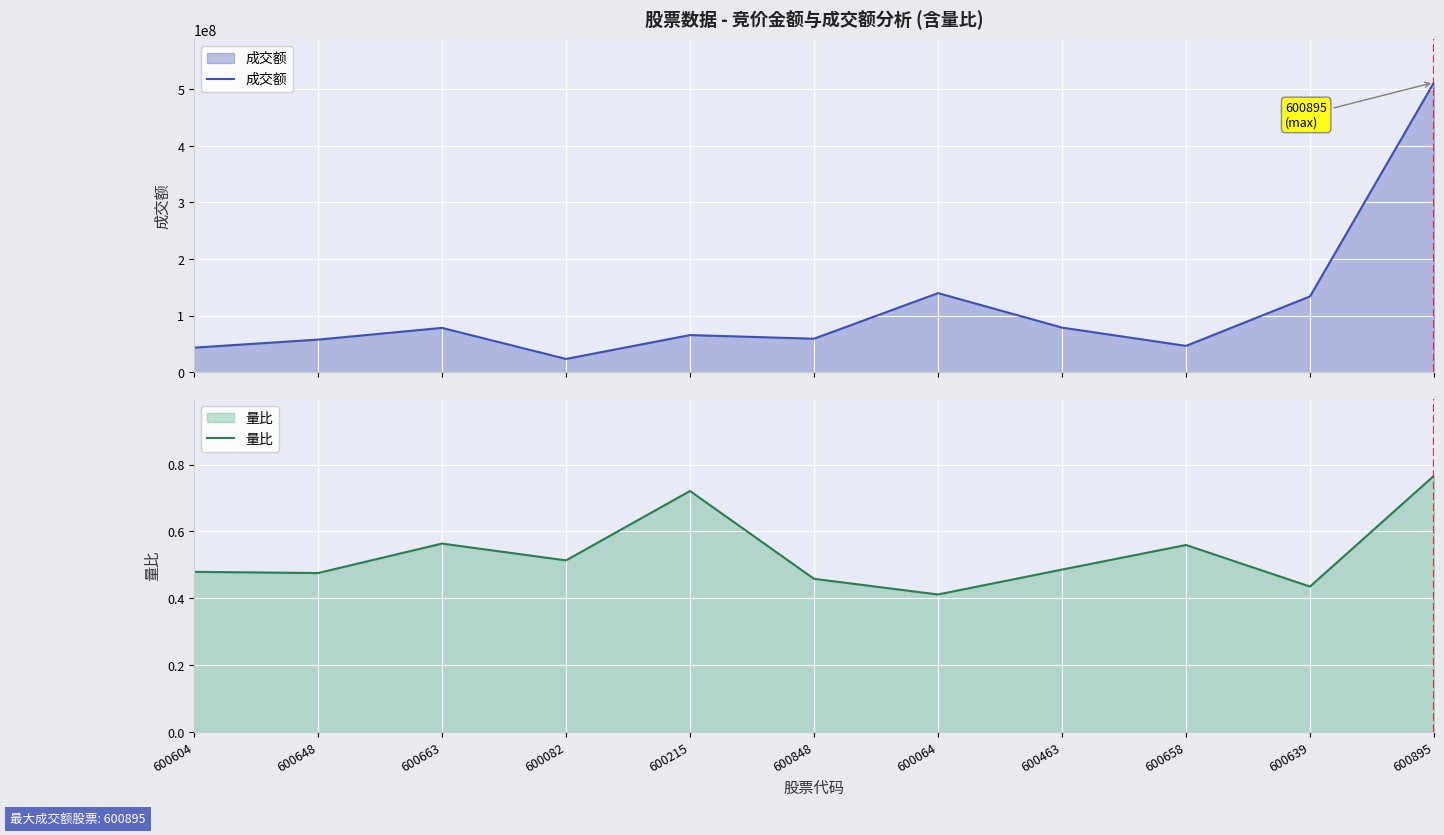

Rank the series by their average value, from highest to lowest.

成交额, 量比